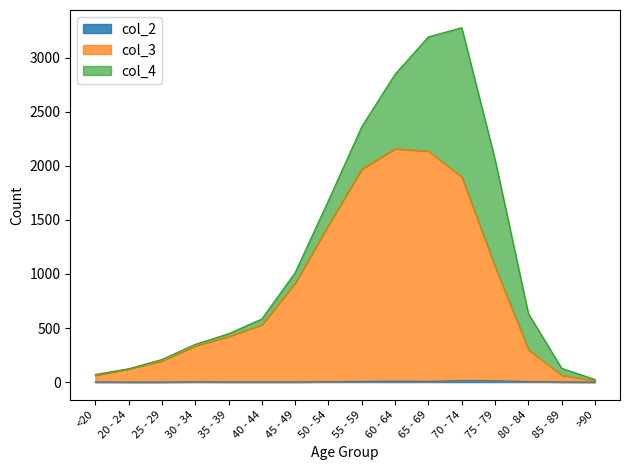

Does the chart have visible grid lines?

No